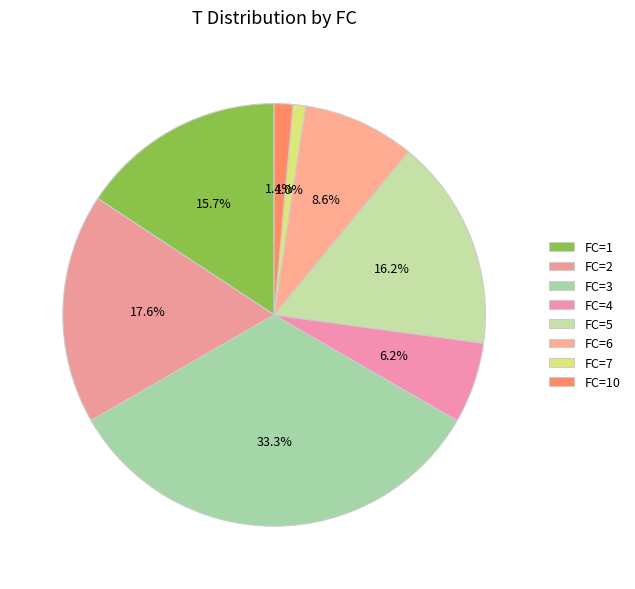

How many slices are in this pie chart?

8